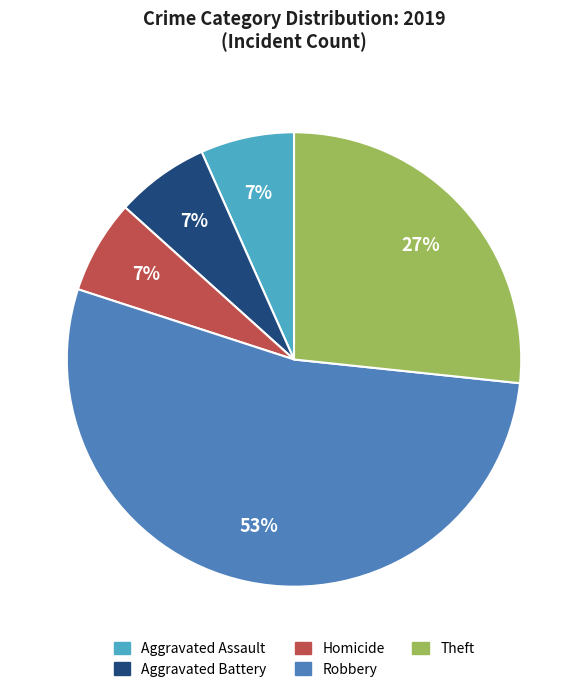

Which has a higher value, Aggravated Battery or Robbery?

Robbery